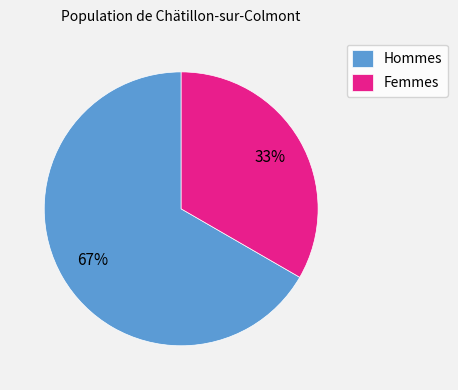

Count the number of slices in the pie.

2